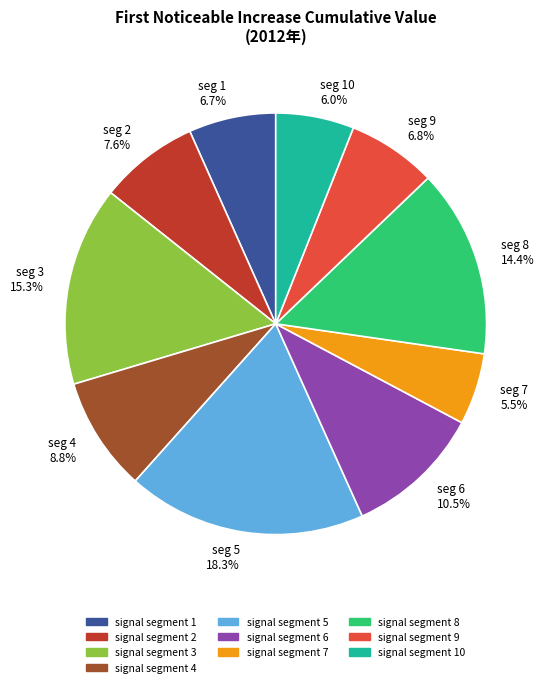

To the nearest percent, what percentage of the pie is signal segment 10?

6%